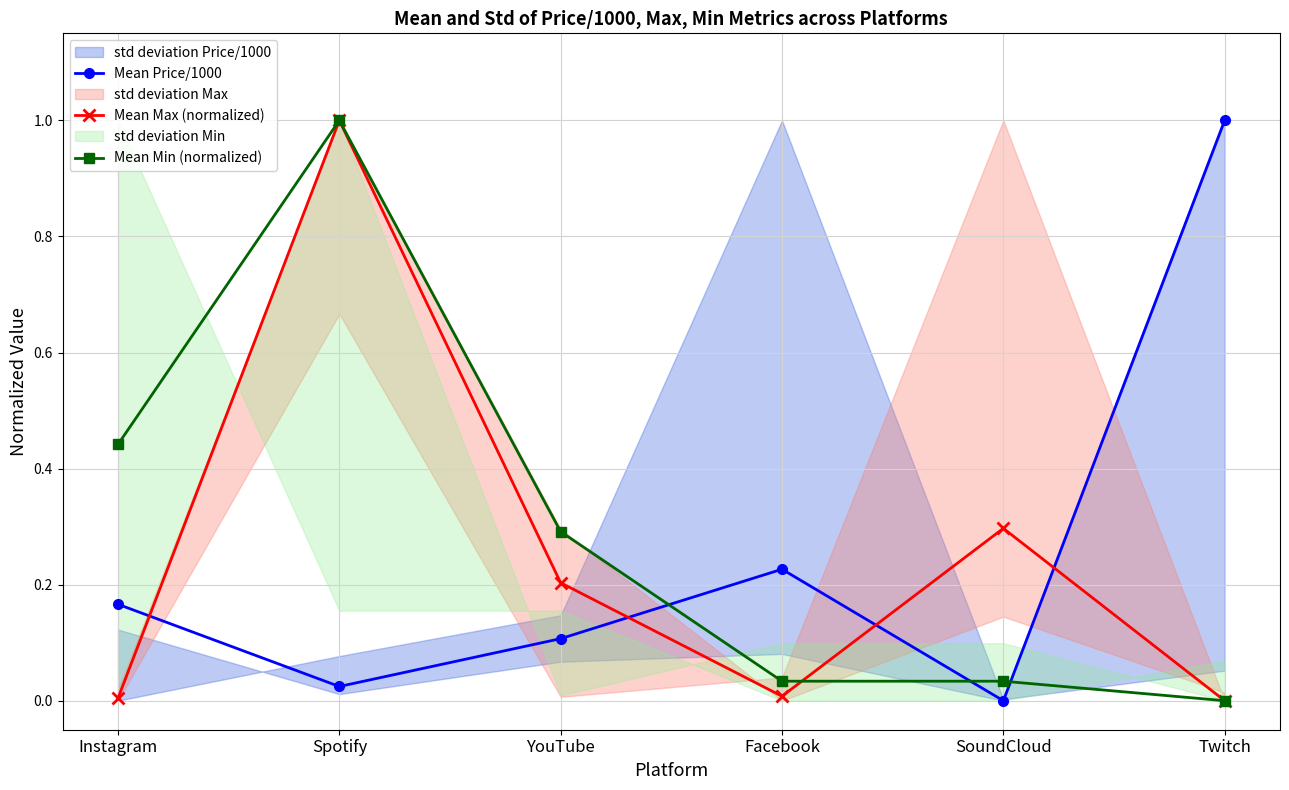

At which label does Mean Price/1000 reach its minimum?

SoundCloud